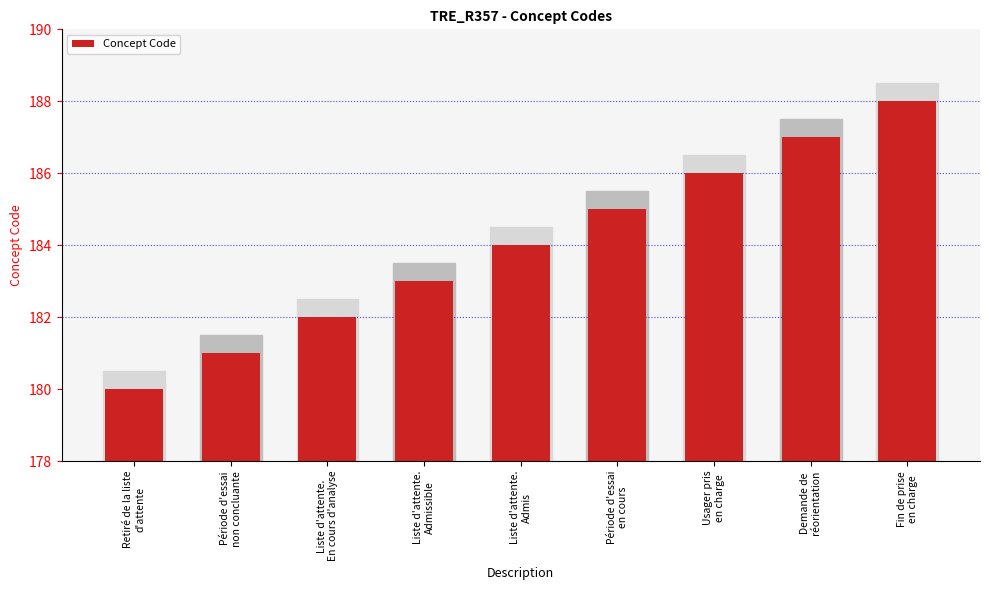

How many data points does each series have?

9